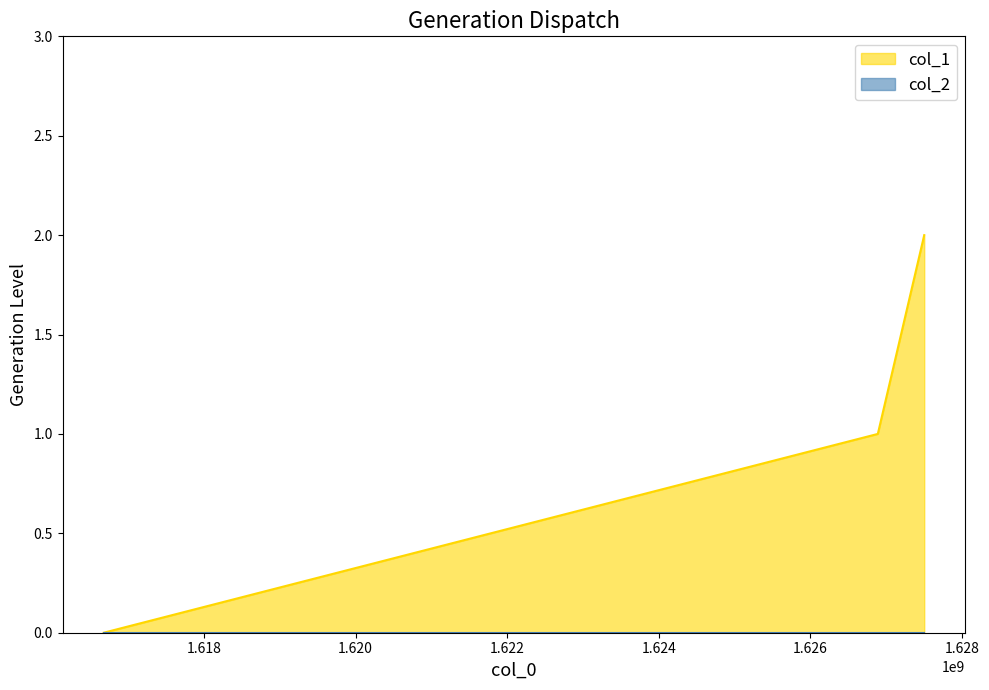

List the labels in order of value, largest first.

1627500169, 1626888194, 1616678554